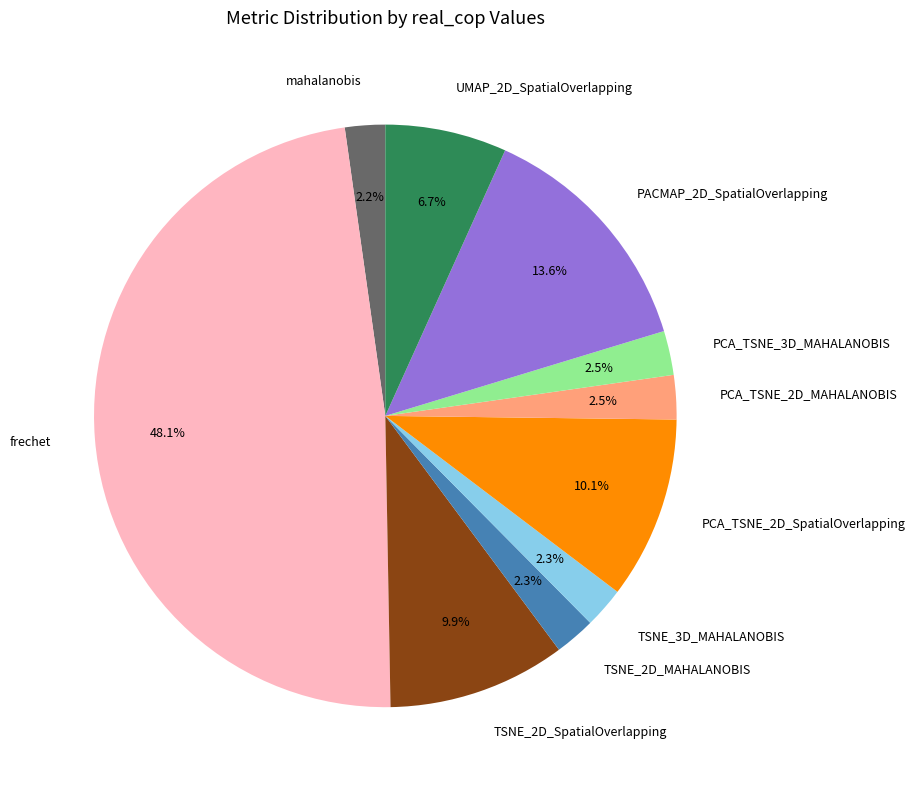

How much of the chart is everything except TSNE_3D_MAHALANOBIS?

97.7%